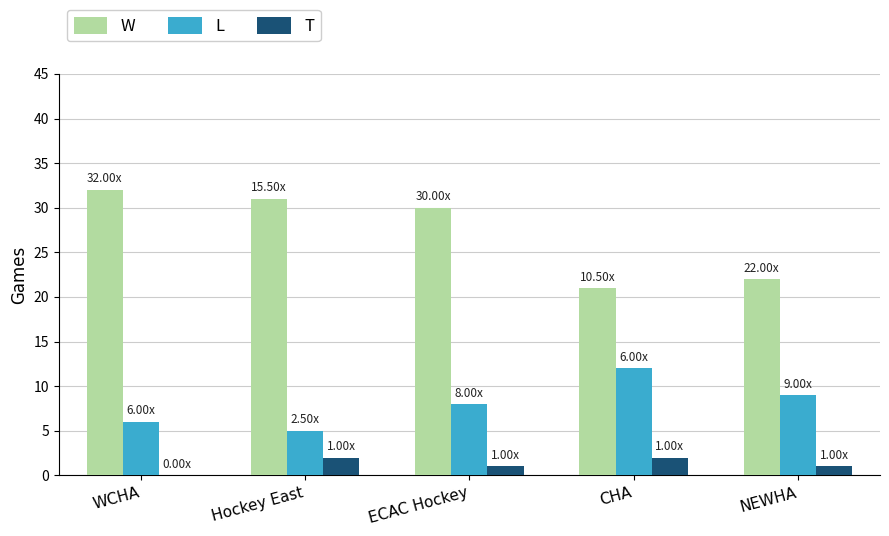

How many values in T are above zero?

4